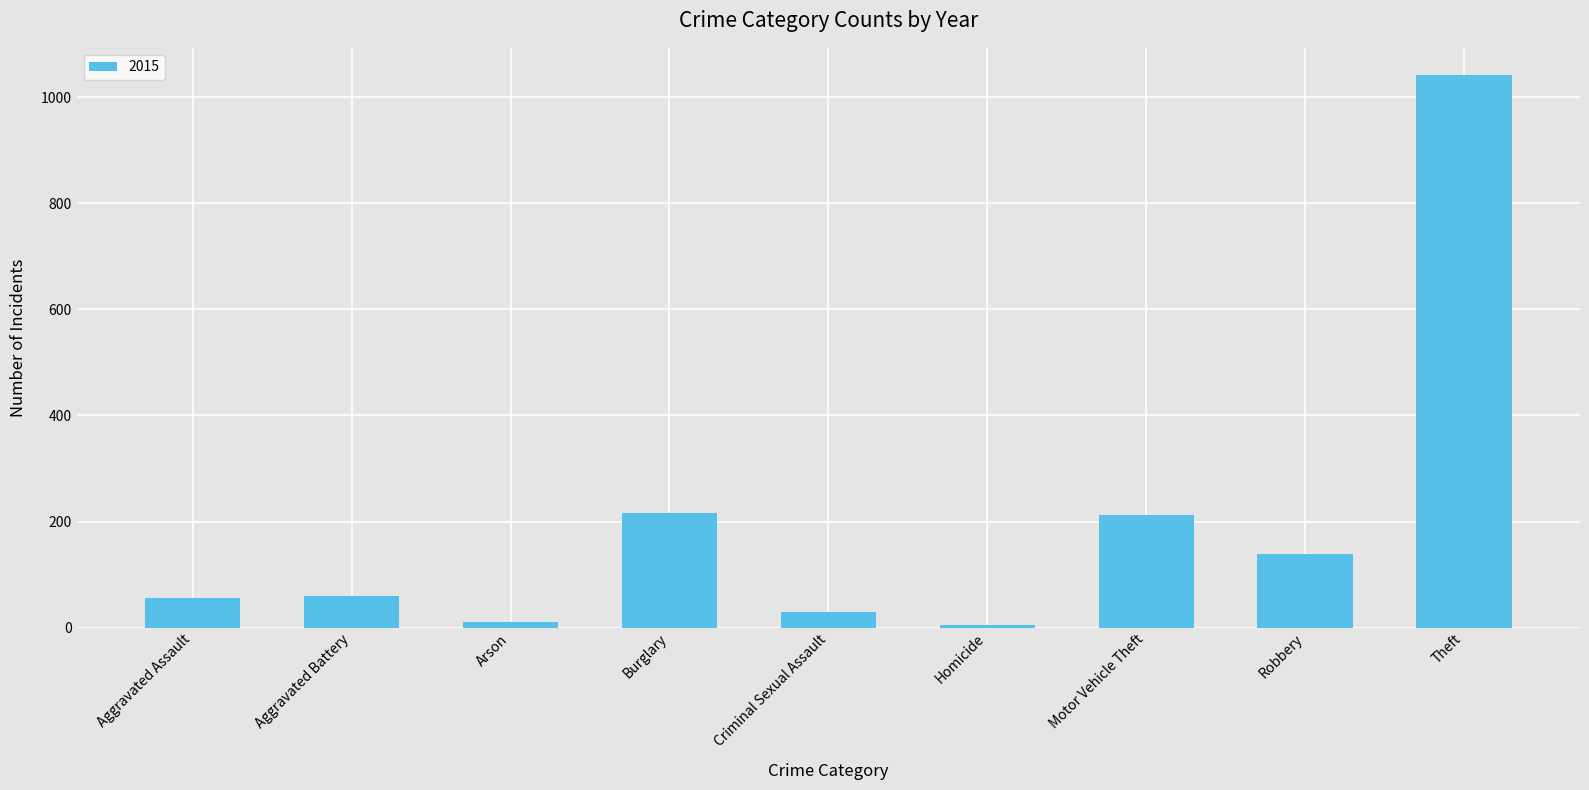

What is the difference between the maximum and second lowest values?

1031